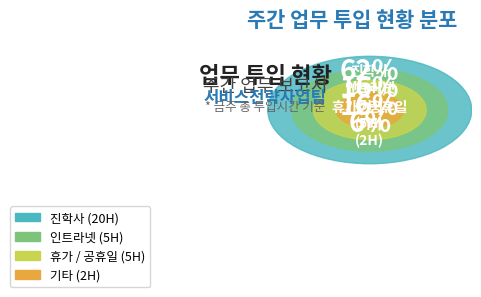

Is it true that 진학사 is 62% of the pie?

True